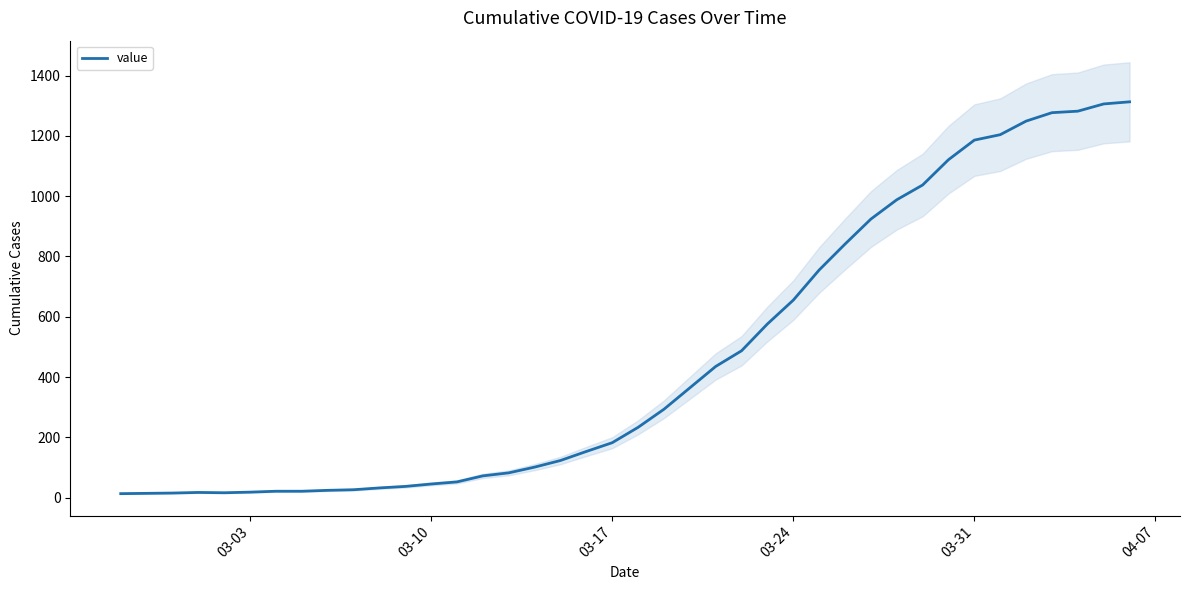

What is the highest value of the value series?

1313